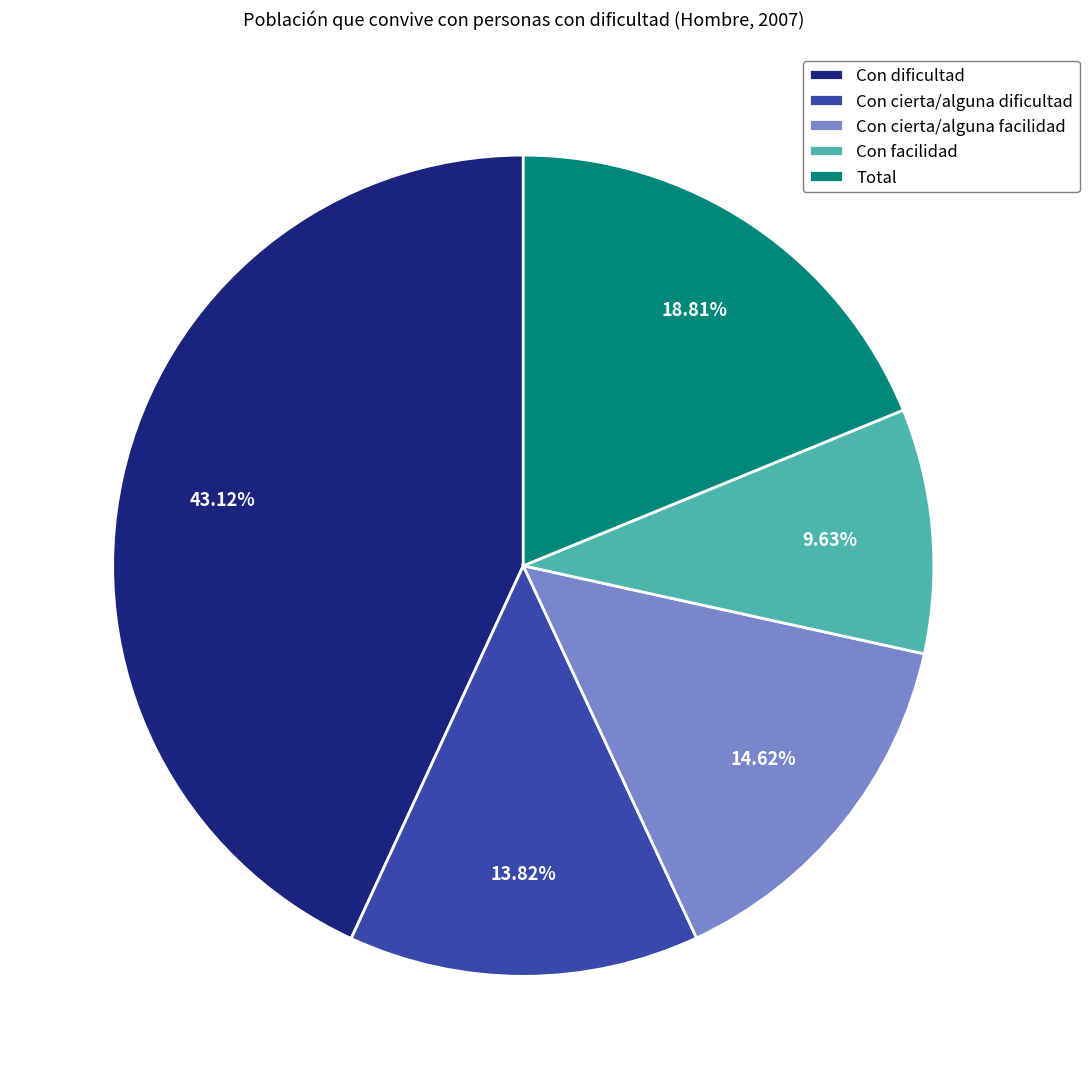

Is there a majority slice in this chart?

No